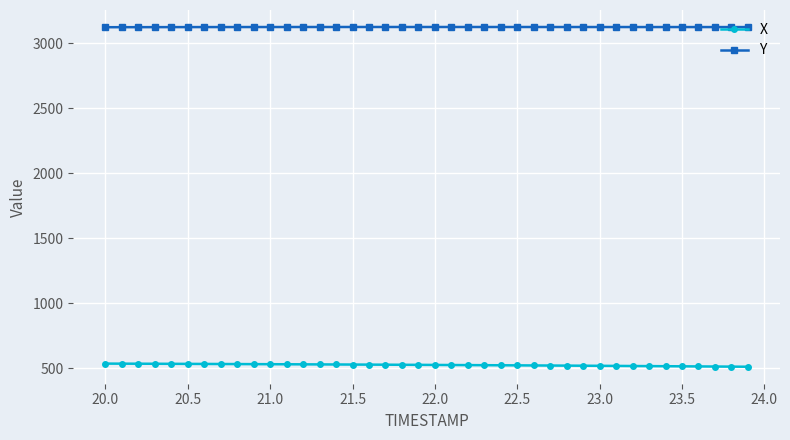

Rank the series by their average value, from lowest to highest.

X, Y